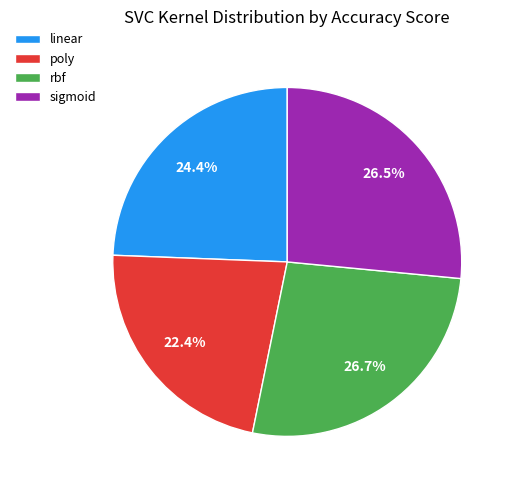

Is it true that linear is 24% of the pie?

True